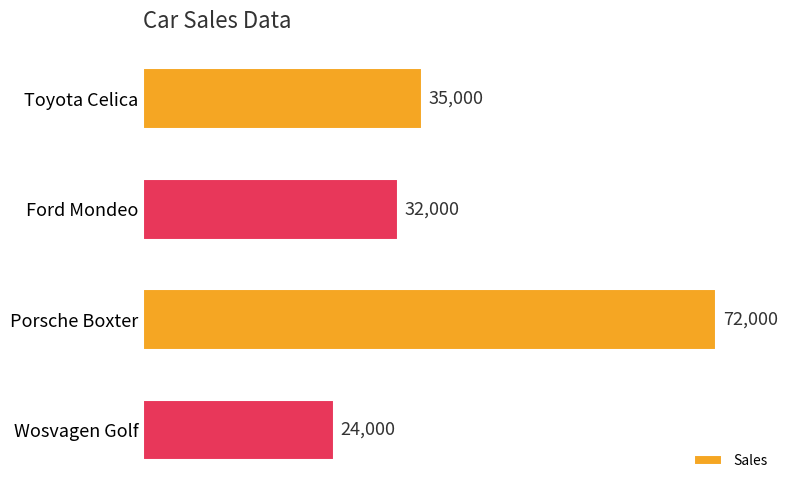

What is the ratio of the value at Toyota Celica to the value at Wosvagen Golf?

1.5